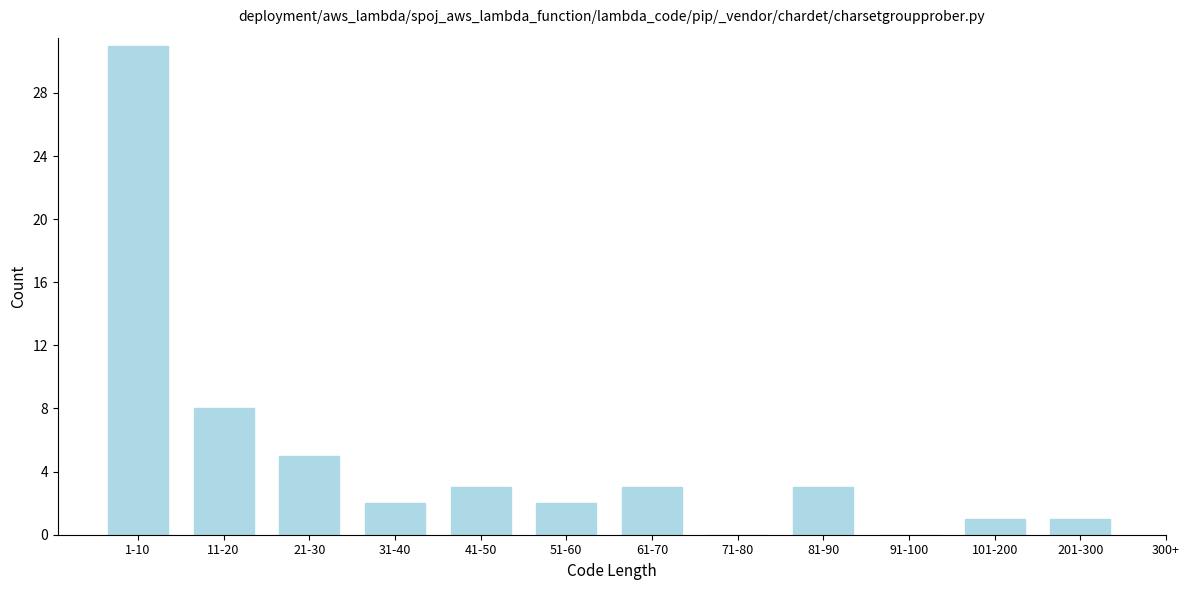

Reading right to left, transcribe all the data shown in this chart.

201-300=1	101-200=1	91-100=0	81-90=3	71-80=0	61-70=3	51-60=2	41-50=3	31-40=2	21-30=5	11-20=8	1-10=31